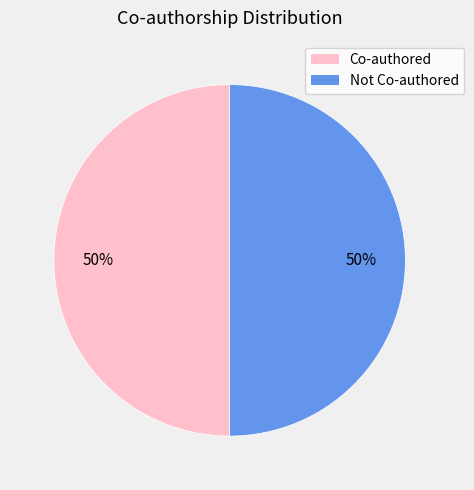

To the nearest percent, what is the average slice percentage?

50%